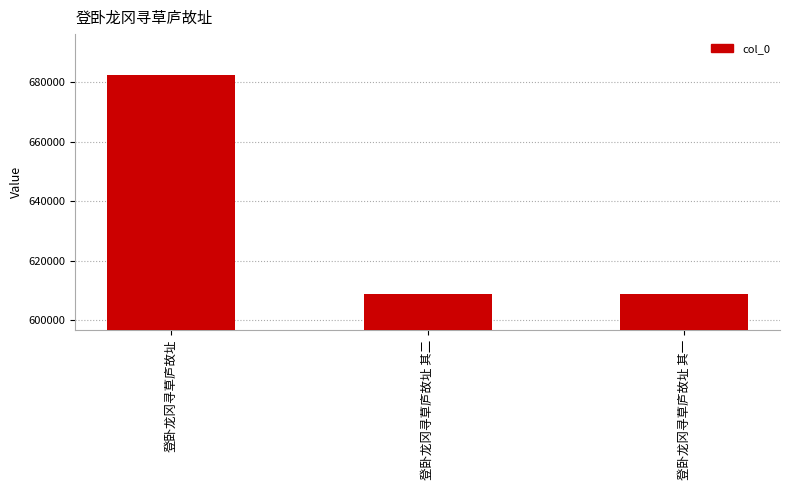

What is the smallest value displayed?

608885